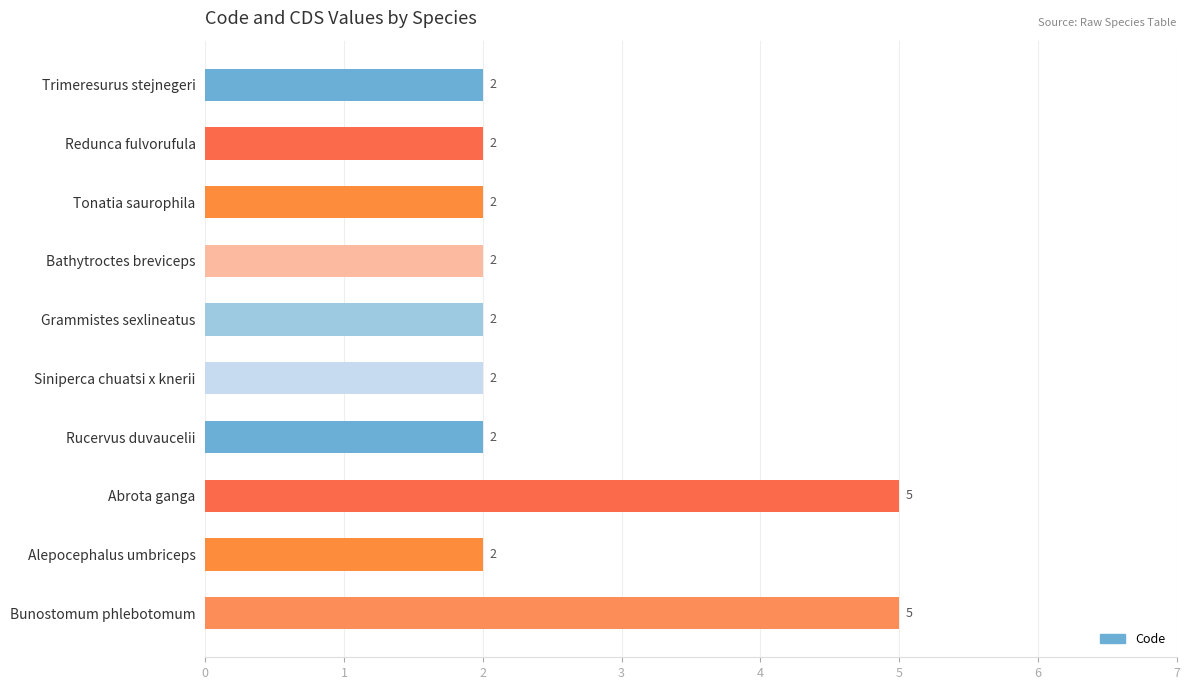

What is the difference between the second highest and minimum values?

3